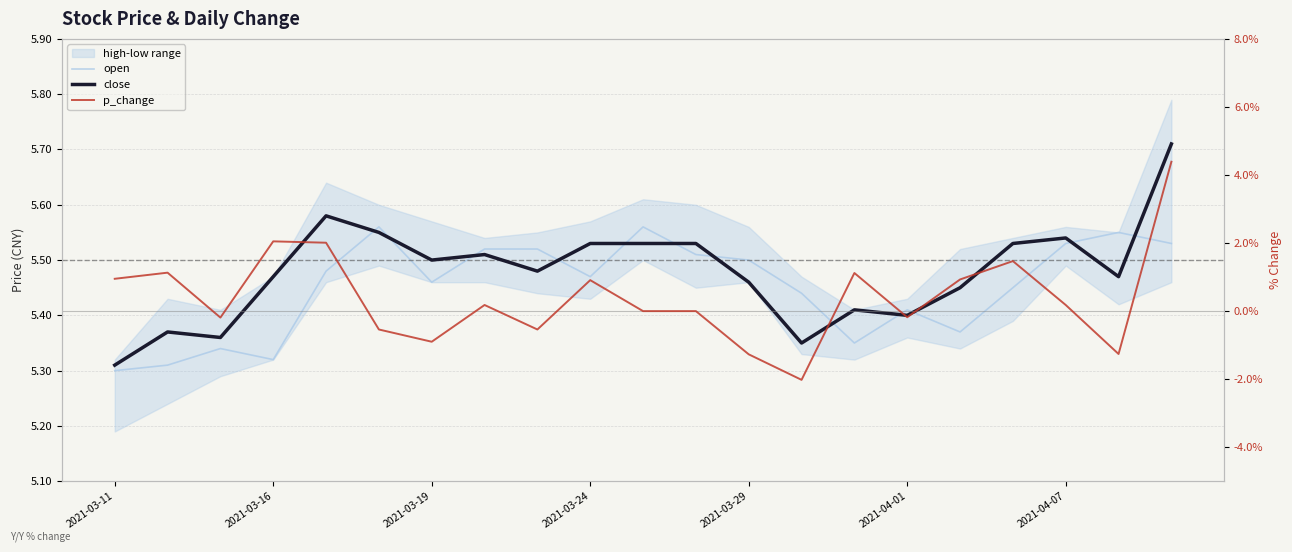

Which series has the largest range (max minus min)?

p_change